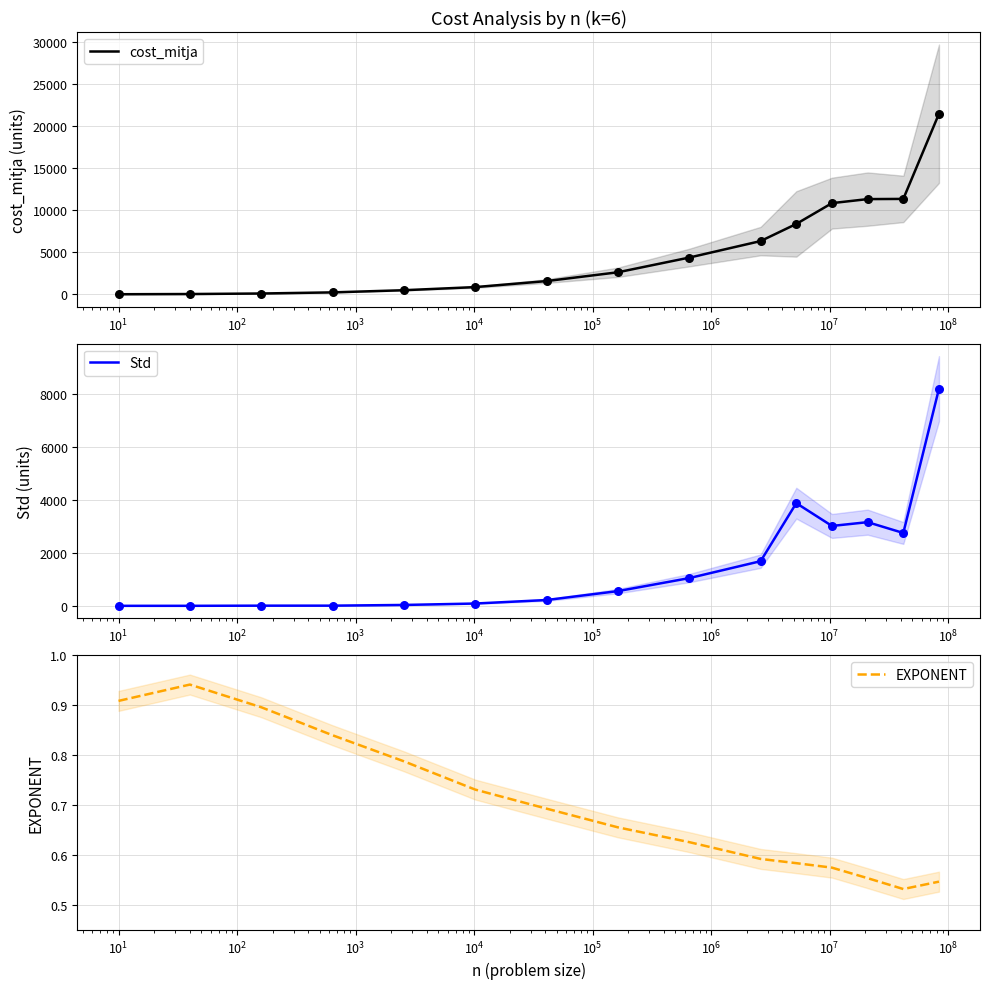

Which series has the largest total across all categories?

cost_mitja